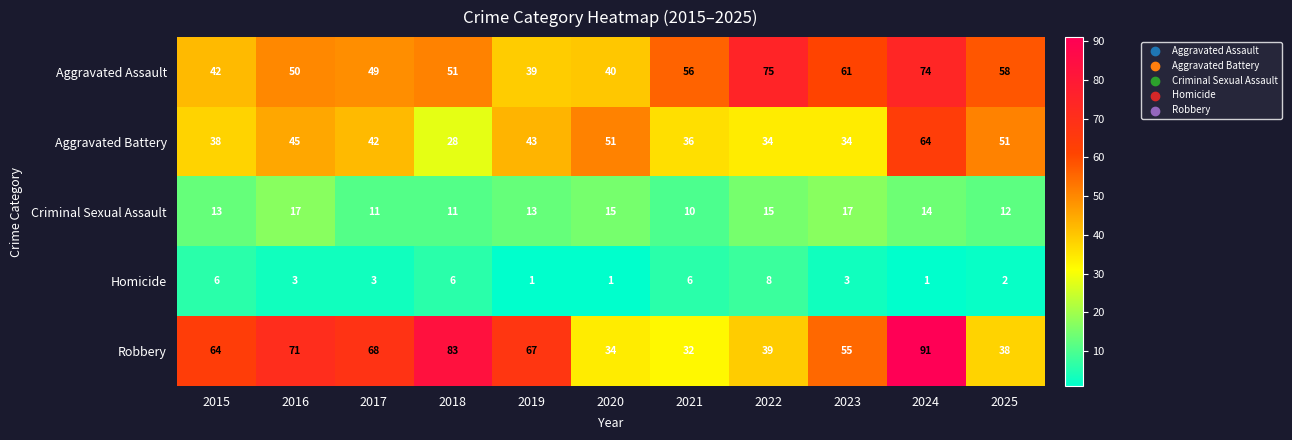

What is the difference between the maximum and minimum values in the Criminal Sexual Assault series?

7